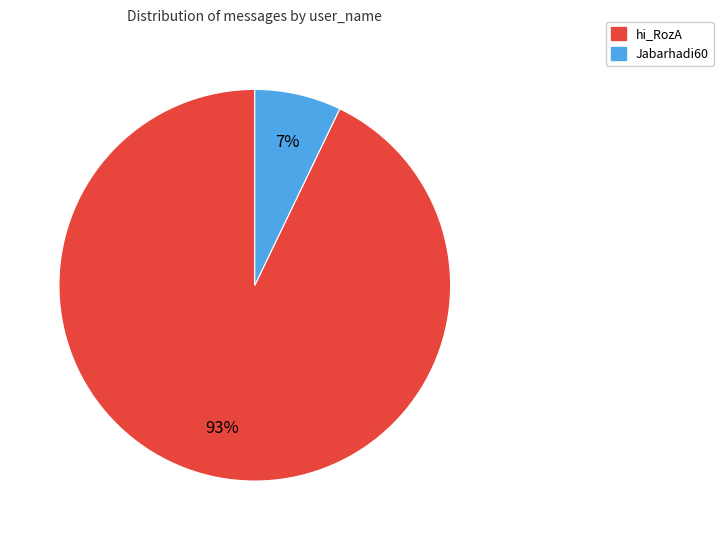

Which slice is the smallest?

Jabarhadi60